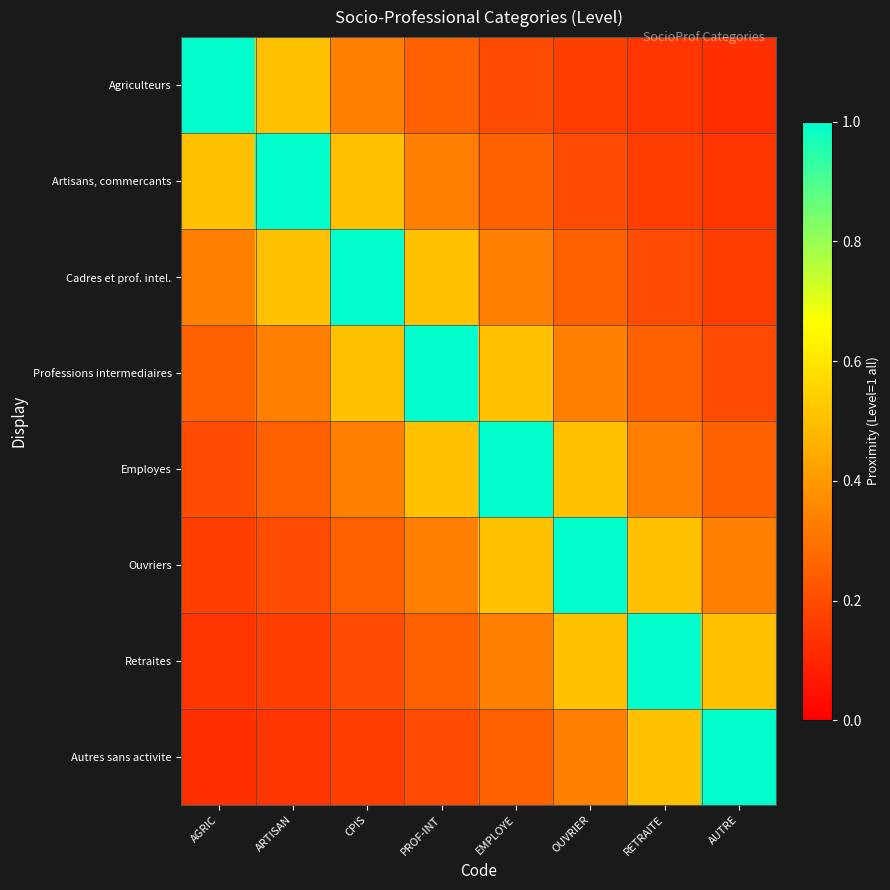

Reading left to right, what are all the values shown in this chart?

Agriculteurs: AGRIC=1.0	ARTISAN=0.5	CPIS=0.3	PROF-INT=0.2	EMPLOYE=0.2	OUVRIER=0.2	RETRAITE=0.1	AUTRE=0.1
Artisans, commercants: AGRIC=0.5	ARTISAN=1.0	CPIS=0.5	PROF-INT=0.3	EMPLOYE=0.2	OUVRIER=0.2	RETRAITE=0.2	AUTRE=0.1
Cadres et prof. intel.: AGRIC=0.3	ARTISAN=0.5	CPIS=1.0	PROF-INT=0.5	EMPLOYE=0.3	OUVRIER=0.2	RETRAITE=0.2	AUTRE=0.2
Professions intermediaires: AGRIC=0.2	ARTISAN=0.3	CPIS=0.5	PROF-INT=1.0	EMPLOYE=0.5	OUVRIER=0.3	RETRAITE=0.2	AUTRE=0.2
Employes: AGRIC=0.2	ARTISAN=0.2	CPIS=0.3	PROF-INT=0.5	EMPLOYE=1.0	OUVRIER=0.5	RETRAITE=0.3	AUTRE=0.2
Ouvriers: AGRIC=0.2	ARTISAN=0.2	CPIS=0.2	PROF-INT=0.3	EMPLOYE=0.5	OUVRIER=1.0	RETRAITE=0.5	AUTRE=0.3
Retraites: AGRIC=0.1	ARTISAN=0.2	CPIS=0.2	PROF-INT=0.2	EMPLOYE=0.3	OUVRIER=0.5	RETRAITE=1.0	AUTRE=0.5
Autres sans activite: AGRIC=0.1	ARTISAN=0.1	CPIS=0.2	PROF-INT=0.2	EMPLOYE=0.2	OUVRIER=0.3	RETRAITE=0.5	AUTRE=1.0